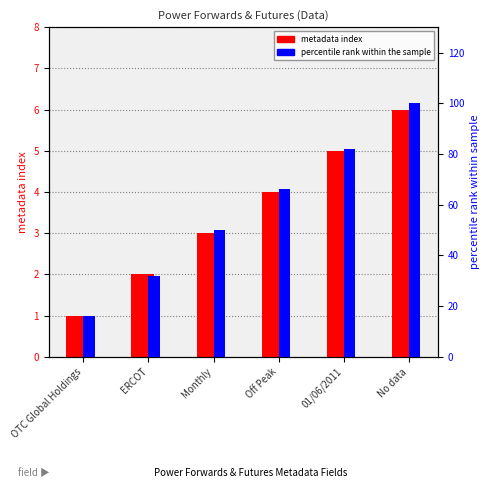

How many bars are there in each group?

2